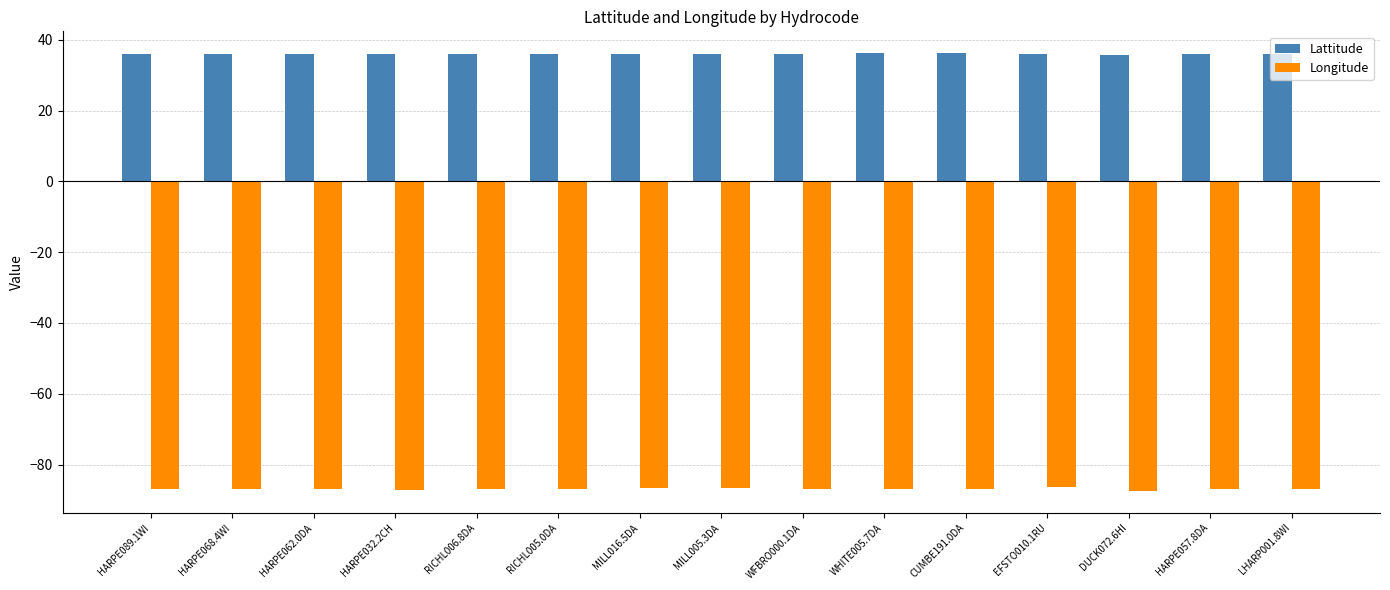

How many bars are there in each group?

2